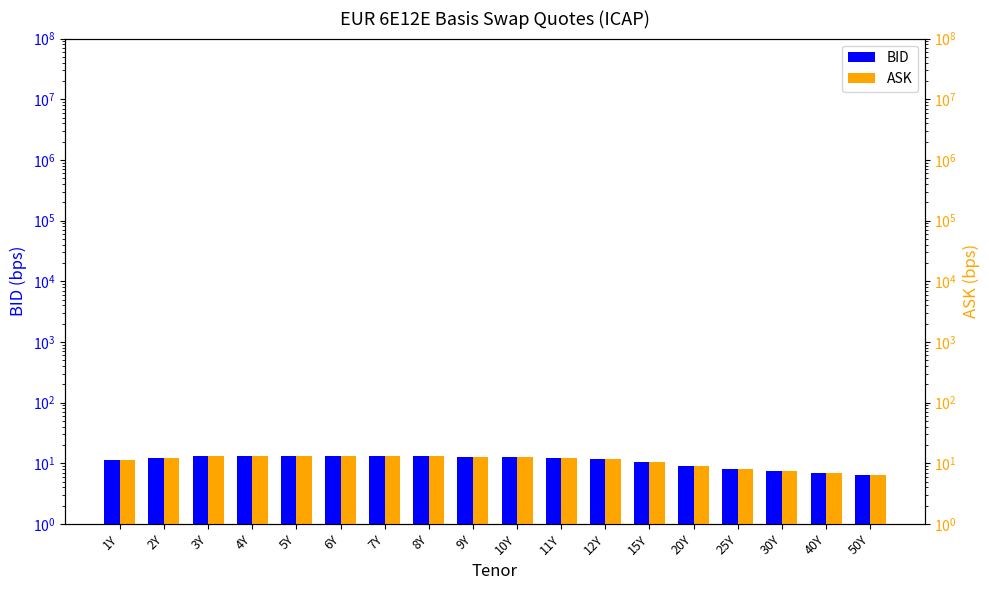

Between 5Y and 30Y, which is larger?

5Y